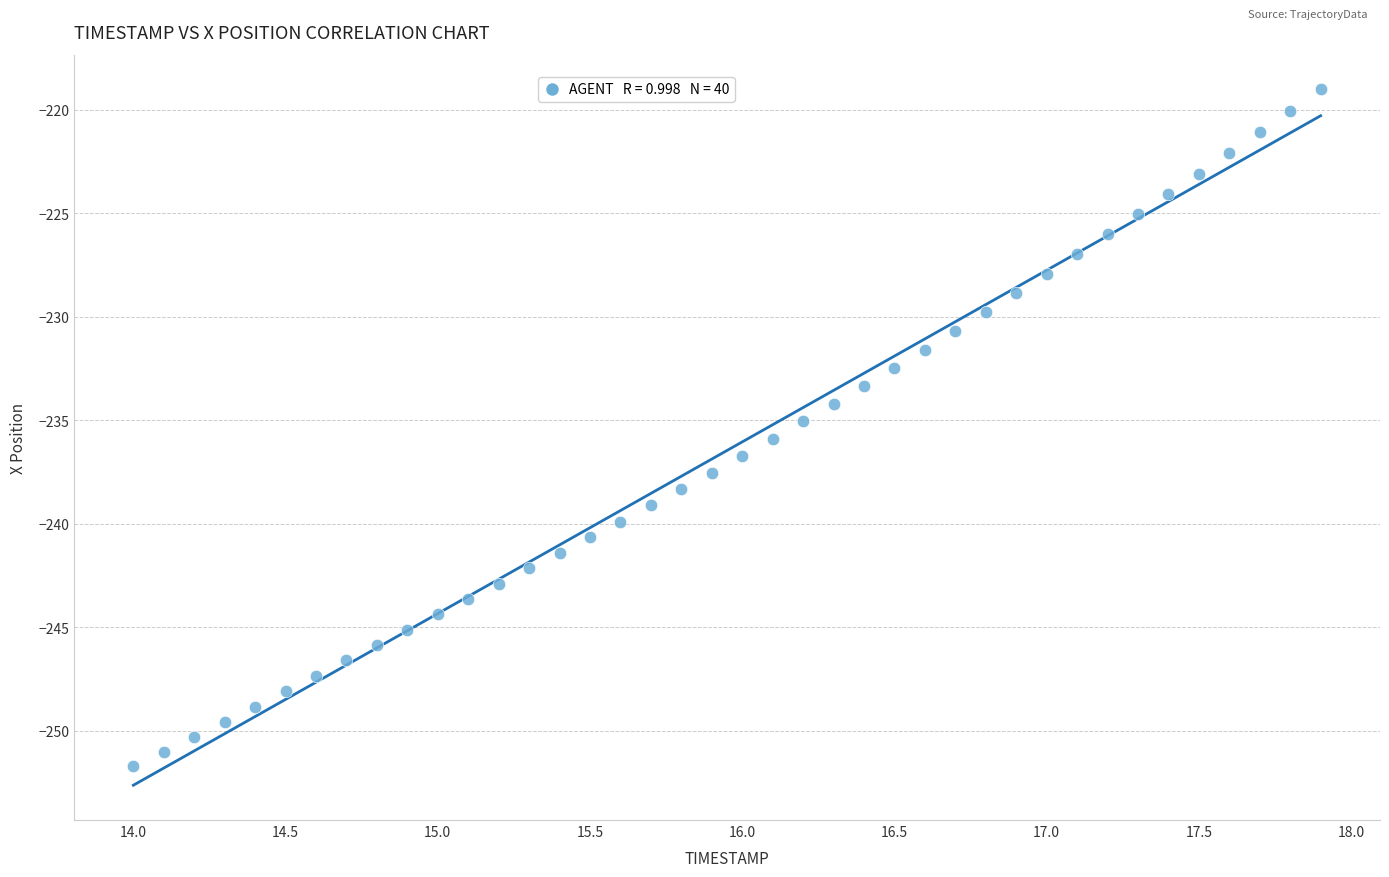

What is the range of Y values (max minus min)?

32.7